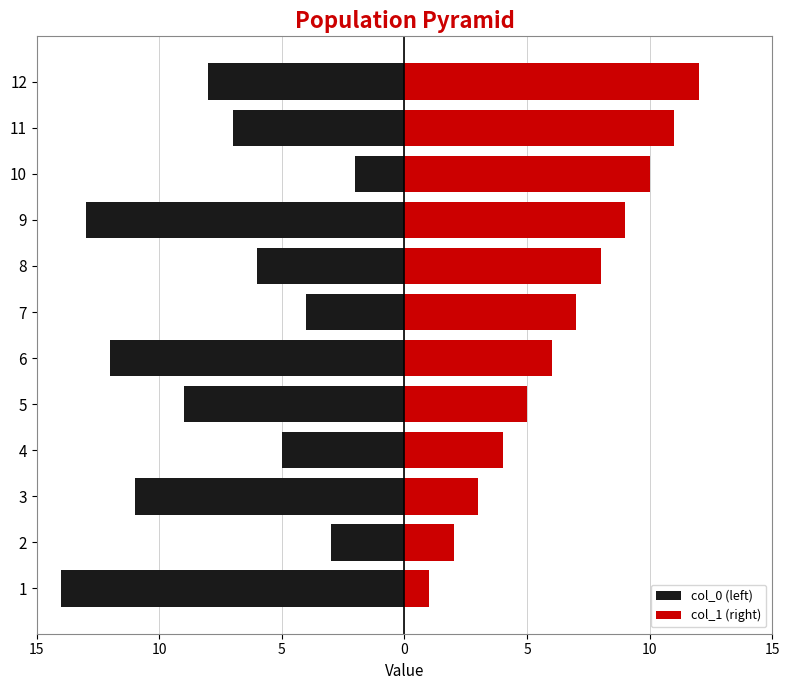

True or false: col_0 (left) has a value of -4 at 9.

False